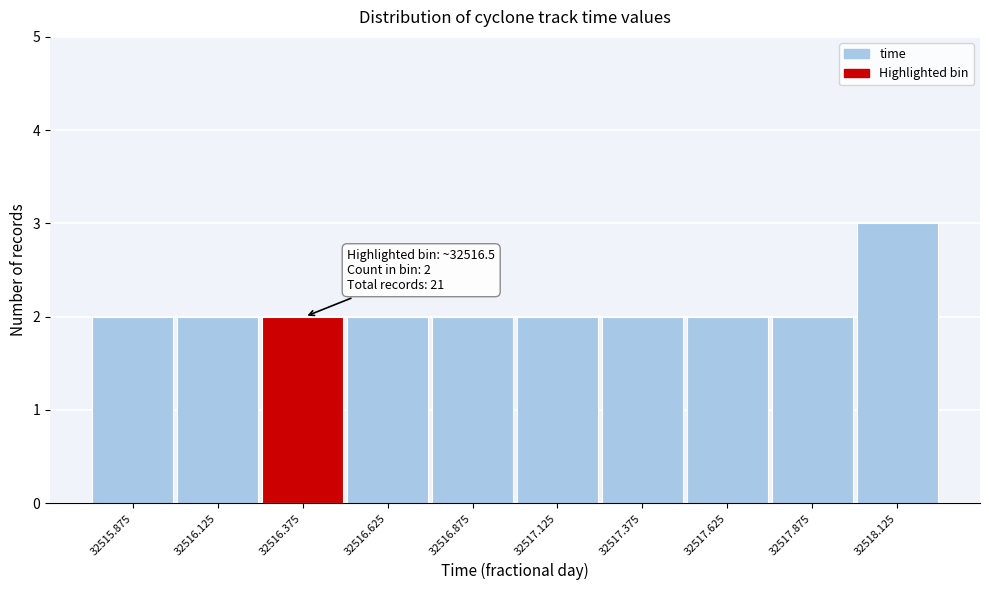

Reading left to right, extract all data points from this chart.

2	2	2	2	2	2	2	2	2	3